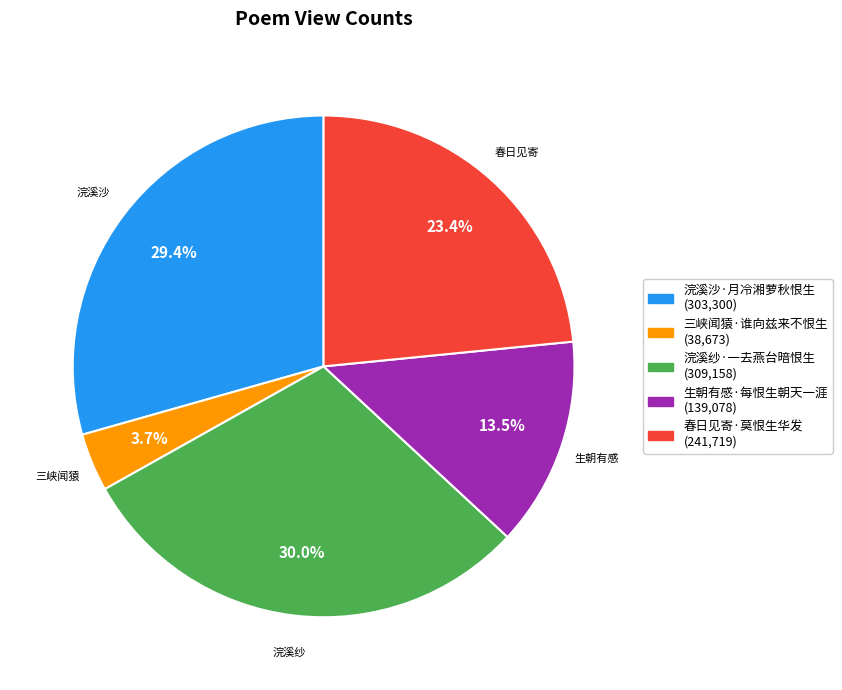

Which slice is the smallest?

三峡闻猿·谁向兹来不恨生